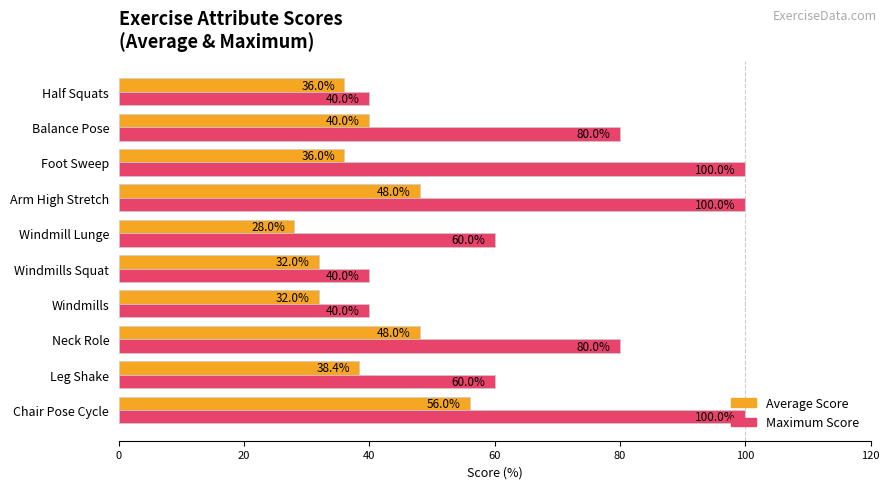

Which category has the lowest value across all series?

Windmill Lunge